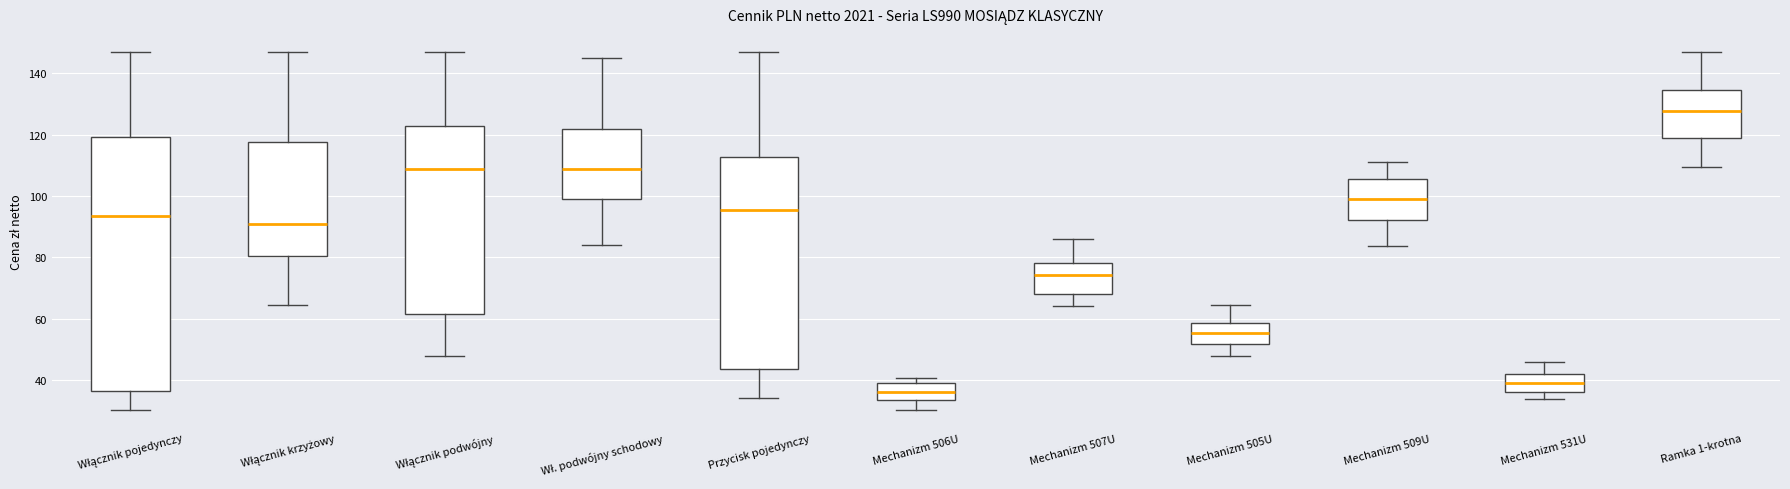

Reading left to right, transcribe this box plot: for each box, give where its median line is, the range the box spans, and where its two whiskers end, as read against the y-axis. The values are not printed on the chart, so give them approximately, as read against the axis.

Włącznik pojedynczy: median 94, box 36 to 120, whiskers 30 to 146
Włącznik krzyżowy: median 92, box 80 to 118, whiskers 64 to 146
Włącznik podwójny: median 108, box 62 to 122, whiskers 48 to 146
Wł. podwójny schodowy: median 108, box 100 to 122, whiskers 84 to 146
Przycisk pojedynczy: median 96, box 44 to 112, whiskers 34 to 146
Mechanizm 506U: median 36, box 34 to 40, whiskers 30 to 40 (just above the box's upper edge)
Mechanizm 507U: median 74, box 68 to 78, whiskers 64 to 86
Mechanizm 505U: median 56, box 52 to 58, whiskers 48 to 64
Mechanizm 509U: median 100, box 92 to 106, whiskers 84 to 110
Mechanizm 531U: median 38, box 36 to 42, whiskers 34 to 46
Ramka 1-krotna: median 128, box 118 to 134, whiskers 110 to 146